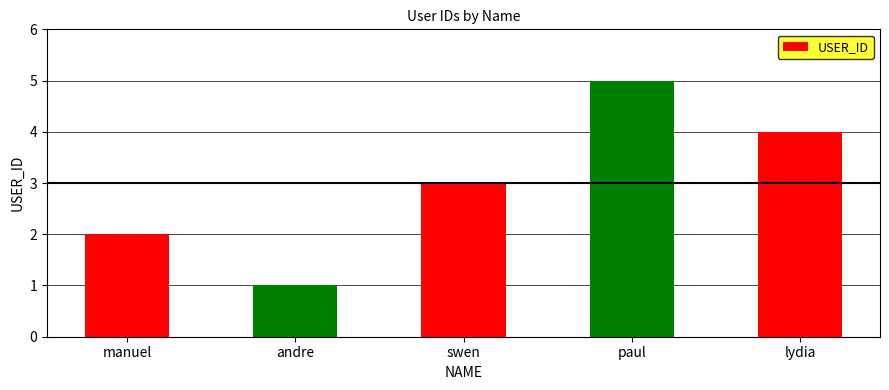

What is the label of the 2nd bar from the left?

andre